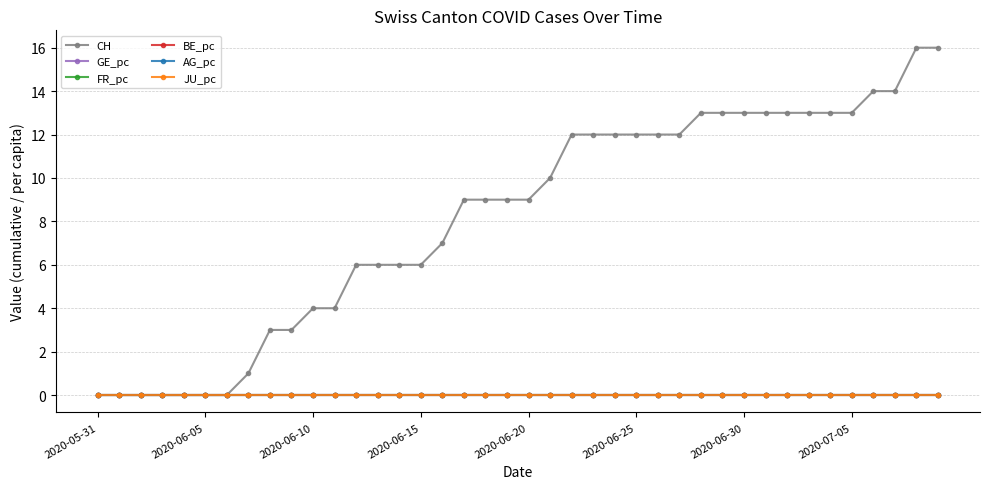

Is this an area chart (filled region under the line)?

No